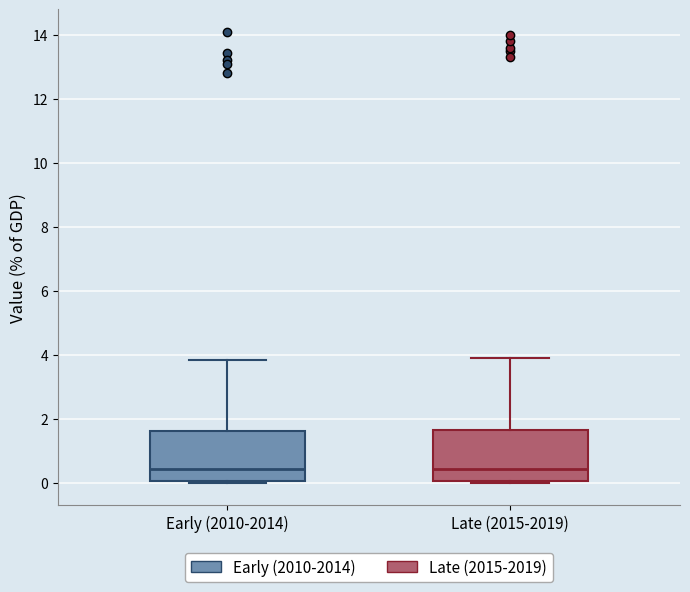

Reading left to right, read every box against the y-axis: the position of its median line, the range the box covers, and the ends of its whiskers. The values are not printed on the chart, so give them approximately, as read against the axis.

Early (2010-2014): median 0.4, box 0.0 to 1.6, whiskers 0.0 to 3.8
Late (2015-2019): median 0.4, box 0.0 to 1.6, whiskers 0.0 to 4.0